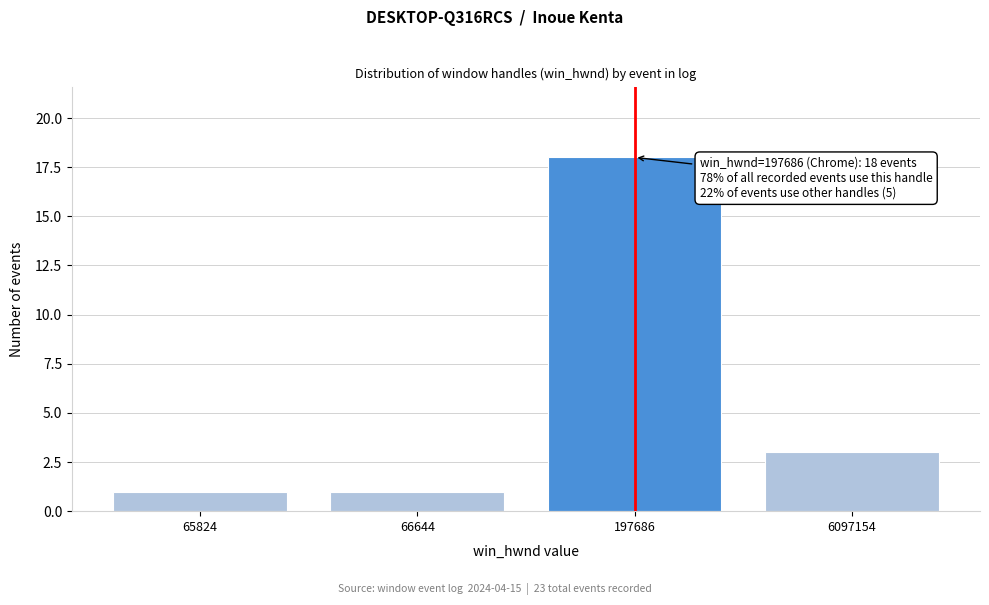

Reading left to right, extract all data points from this chart.

1	1	18	3